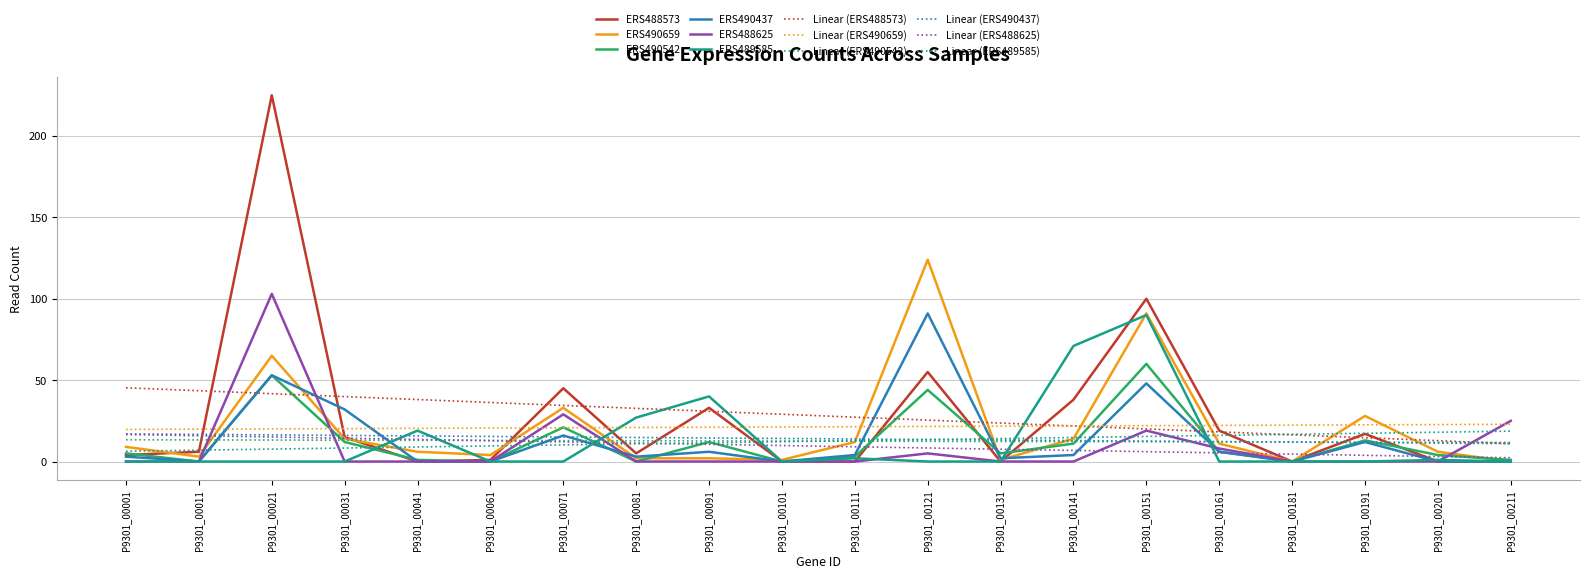

Does the chart display data point markers on the line(s)?

No